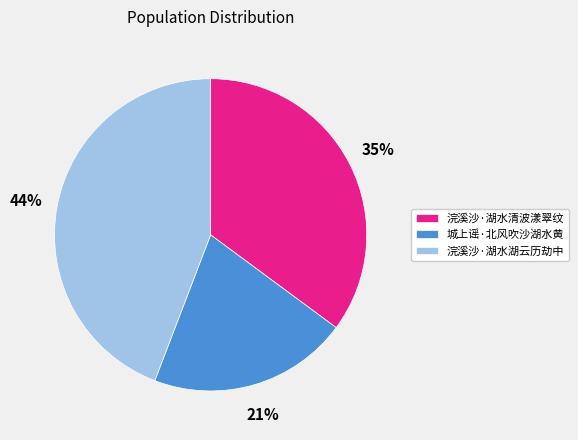

To the nearest percent, what percentage of the pie is 城上谣·北风吹沙湖水黄?

21%